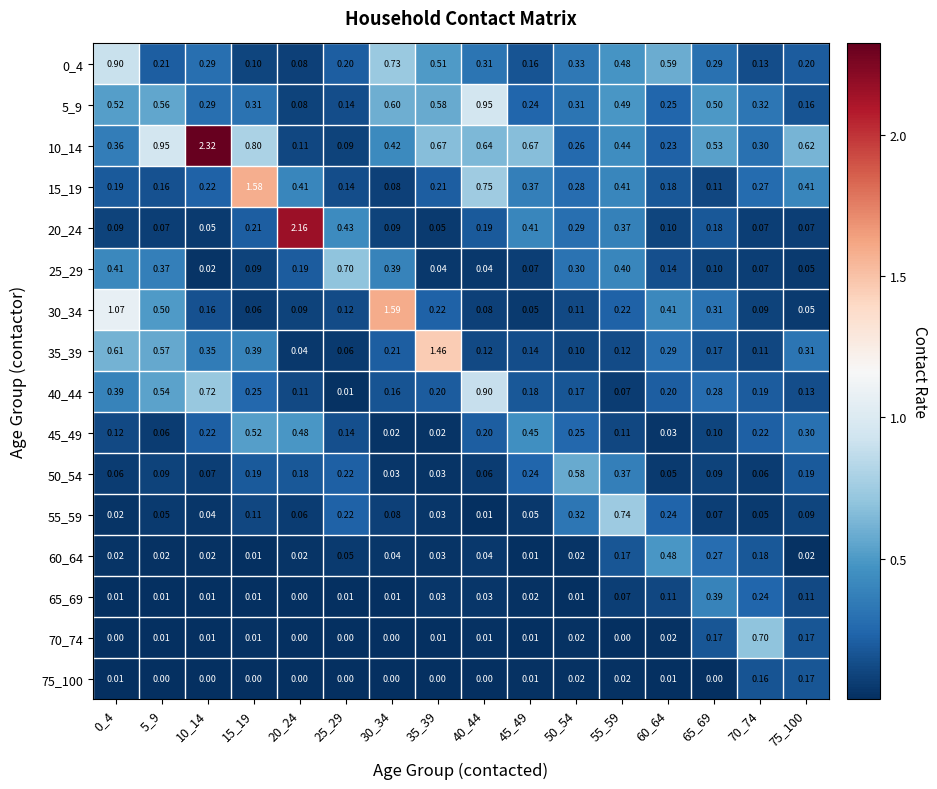

At how many categories does at least one series exceed 1?

6